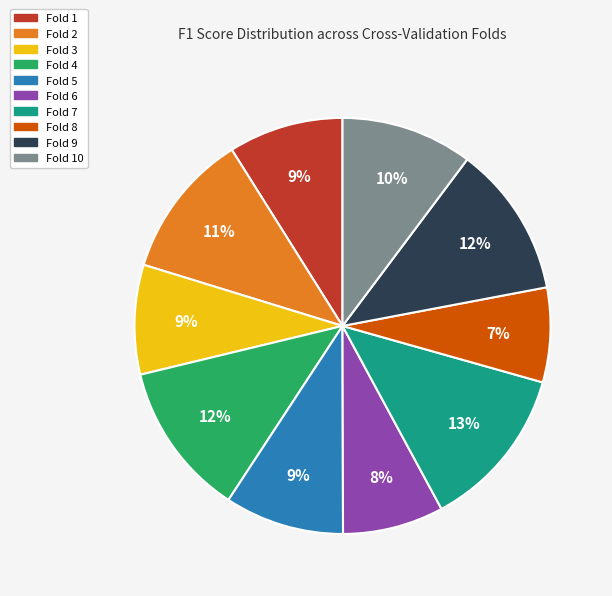

To the nearest percent, what is the average slice percentage?

10%